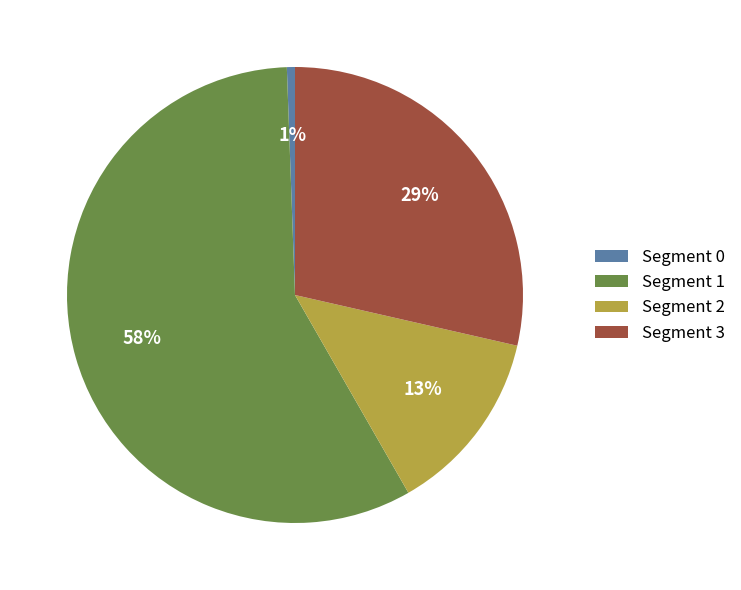

True or false: Segment 1 accounts for 52% of the total.

False